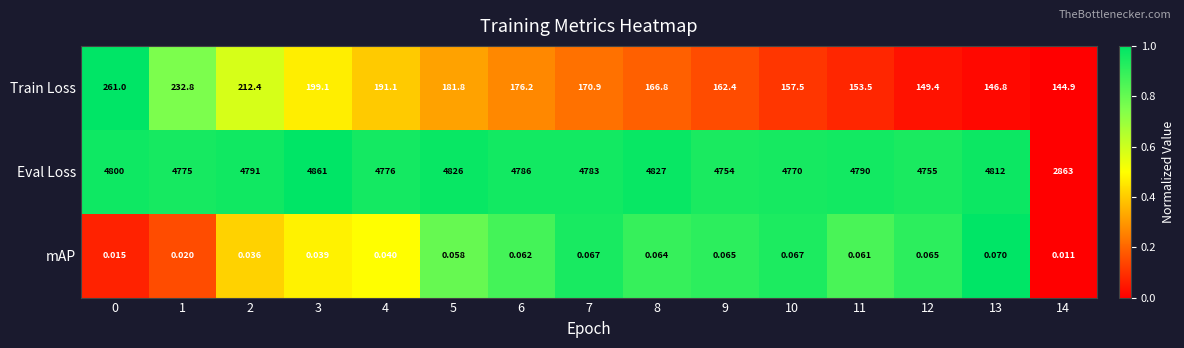

How many distinct data groups are displayed?

3